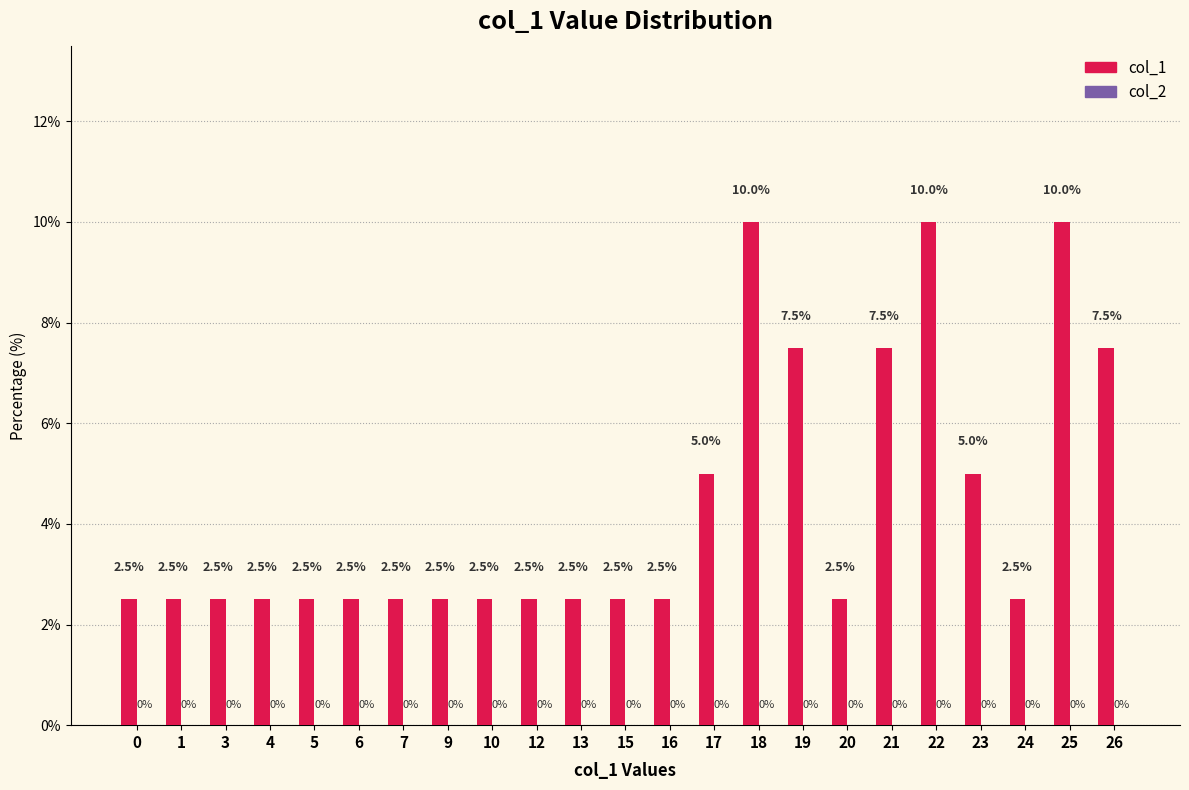

What is the value of the 5th bar from the left?

2.5